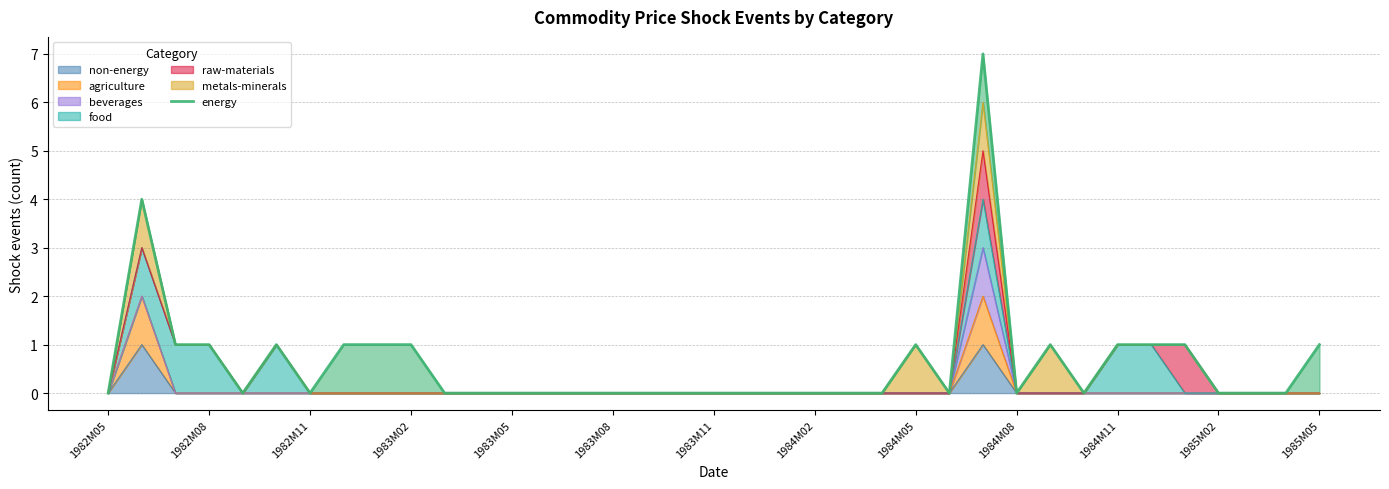

Count the number of categories in the chart.

37